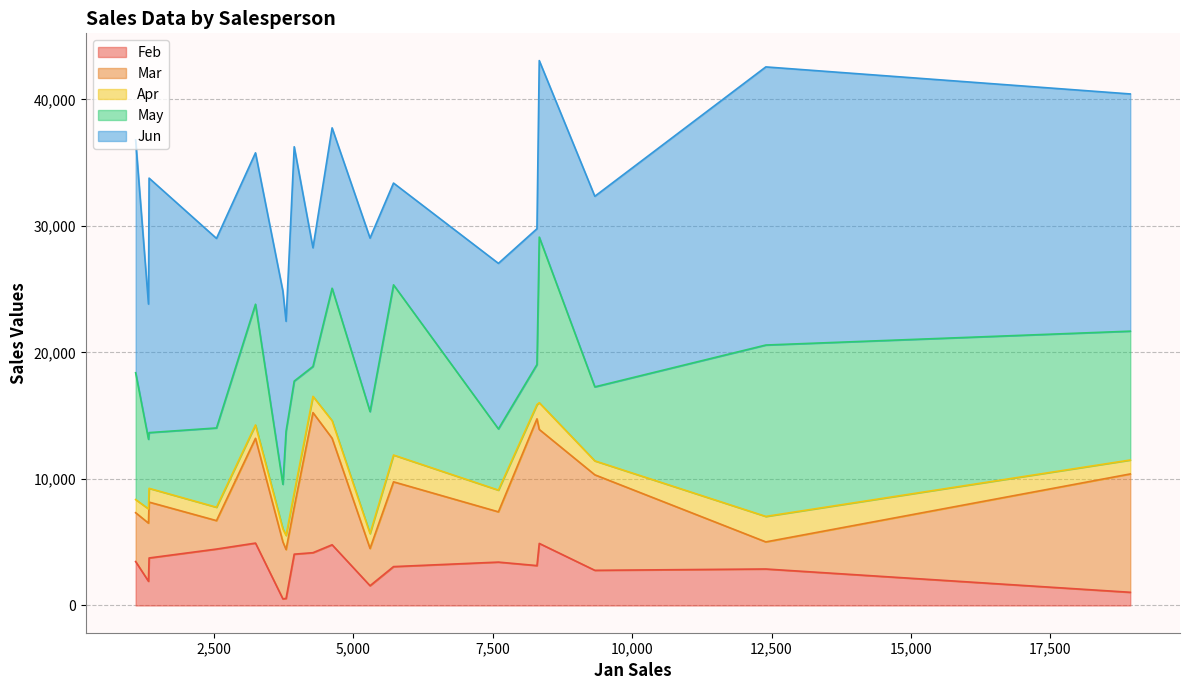

What is the smallest value displayed?

521